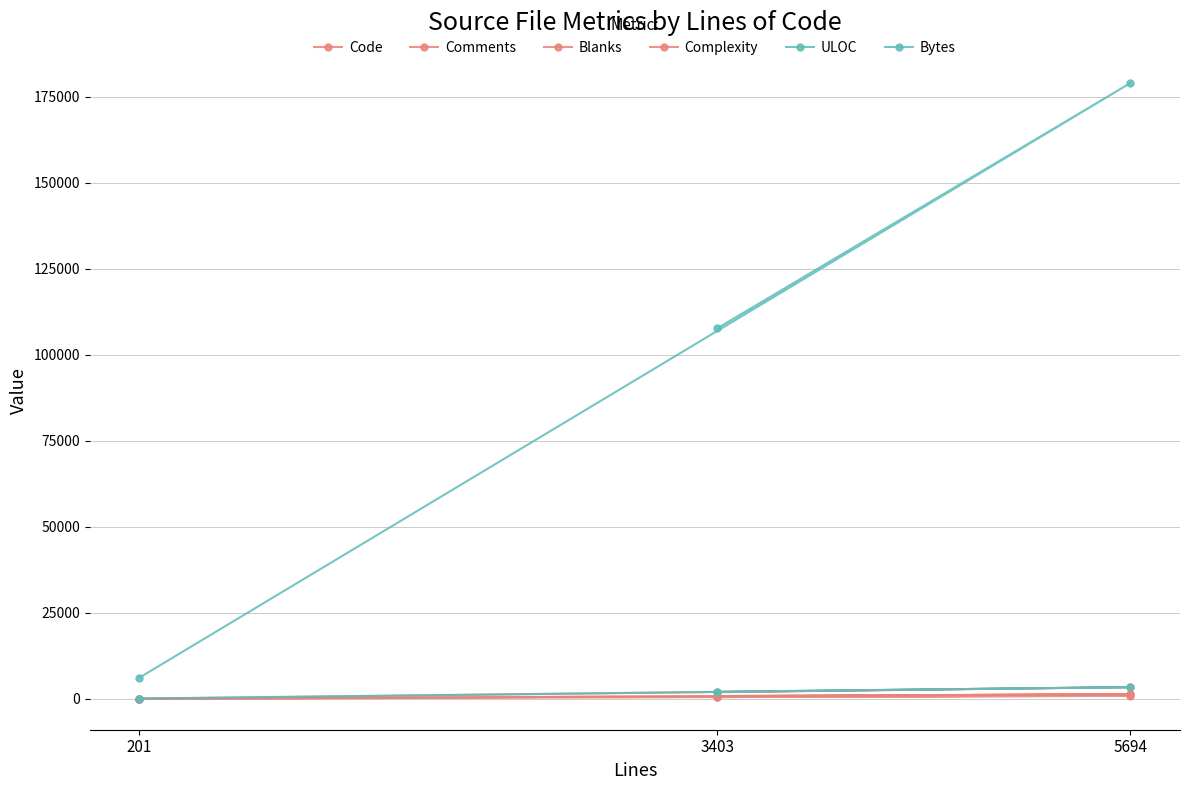

Where does the Comments series first go above 878?

5694